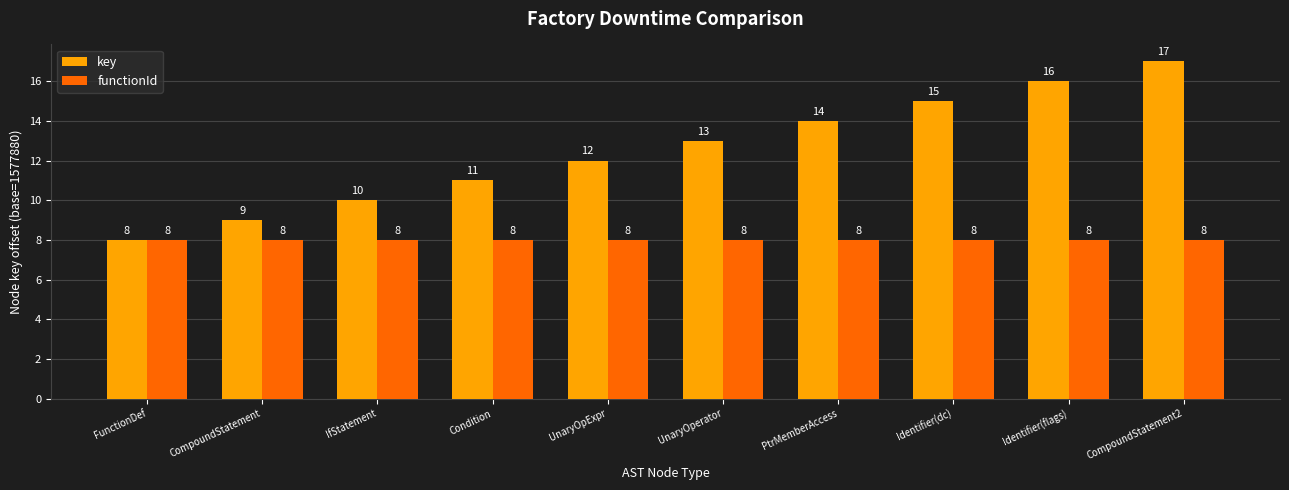

What is the sum of all functionId values?

80